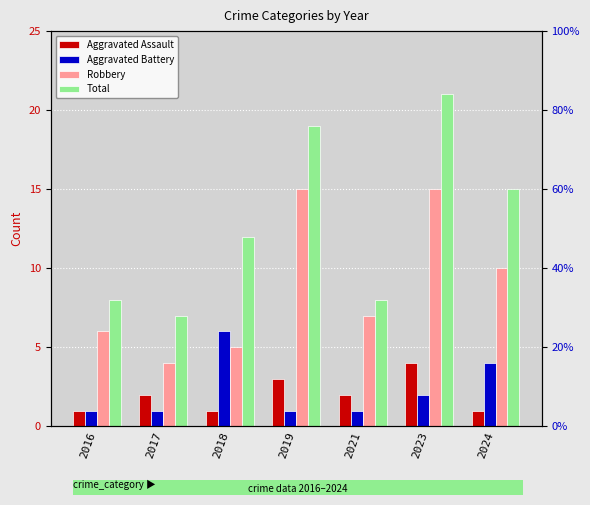

What is the value of the Aggravated Assault bar at the 1st from the left?

1